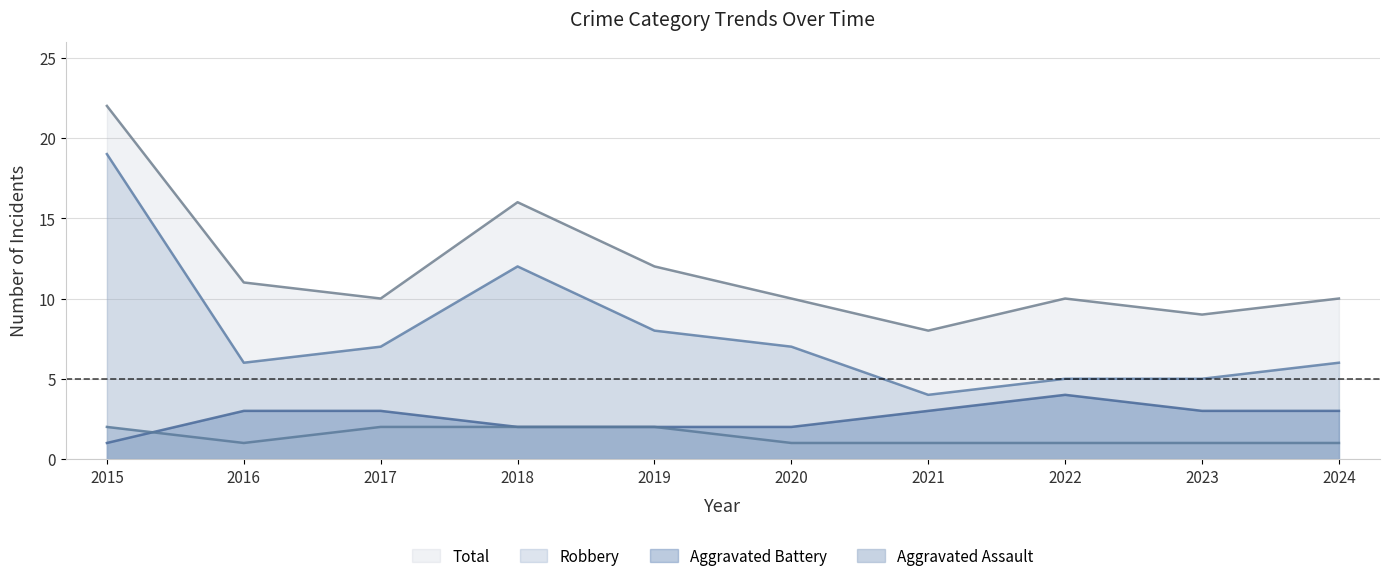

True or false: Aggravated Assault has more than 2 points higher than both neighbors.

False